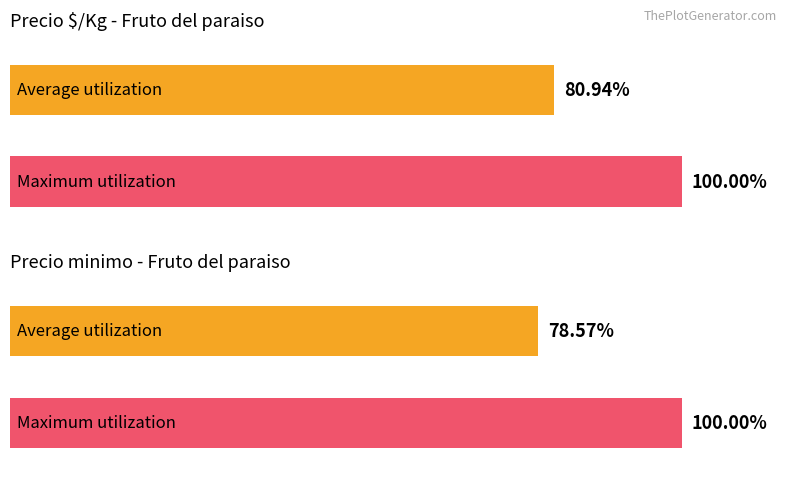

Does the chart contain stacked bars?

No